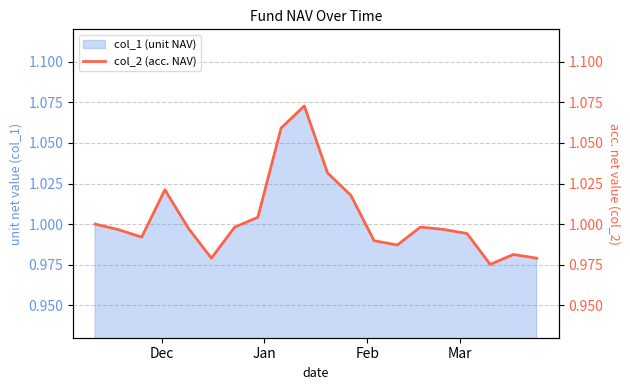

How many categories are shown in the chart?

20